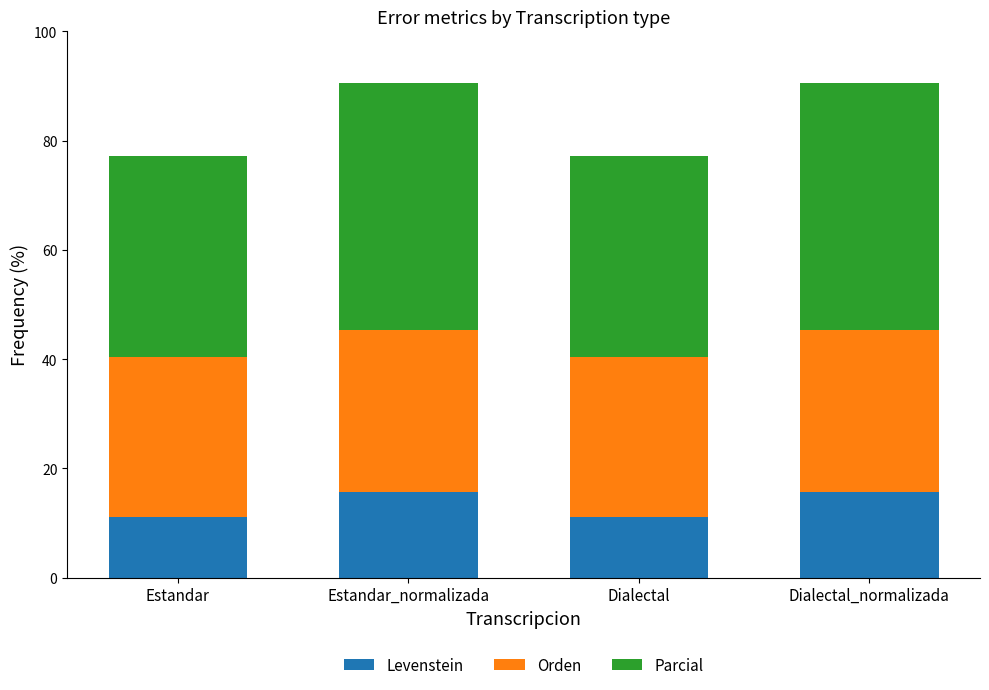

Read the Levenstein value at Dialectal_normalizada.

15.6